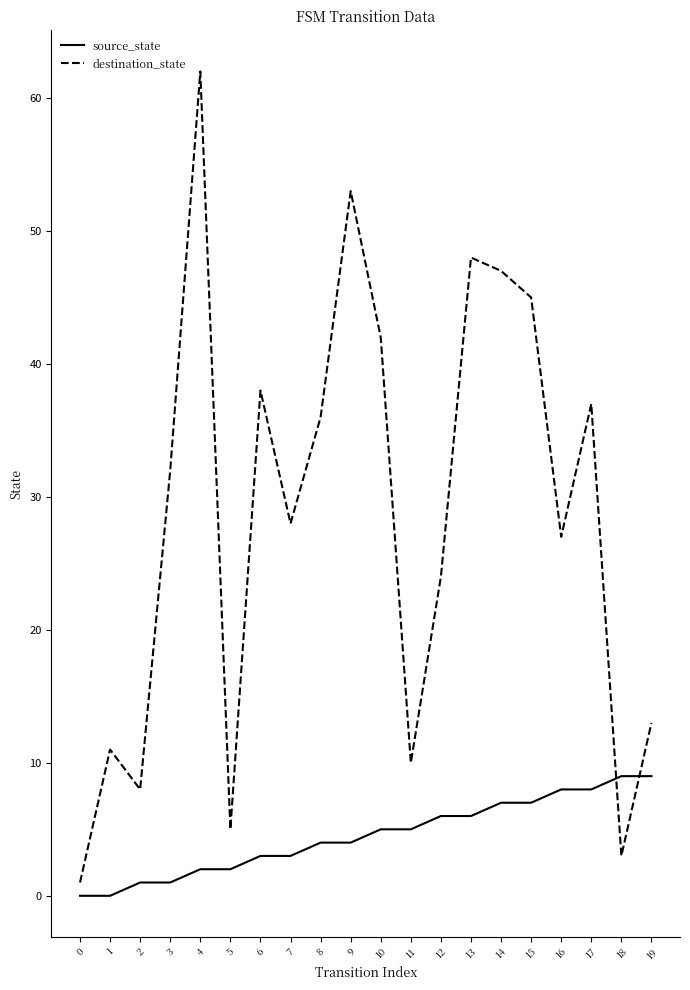

How many times do source_state and destination_state cross each other?

2